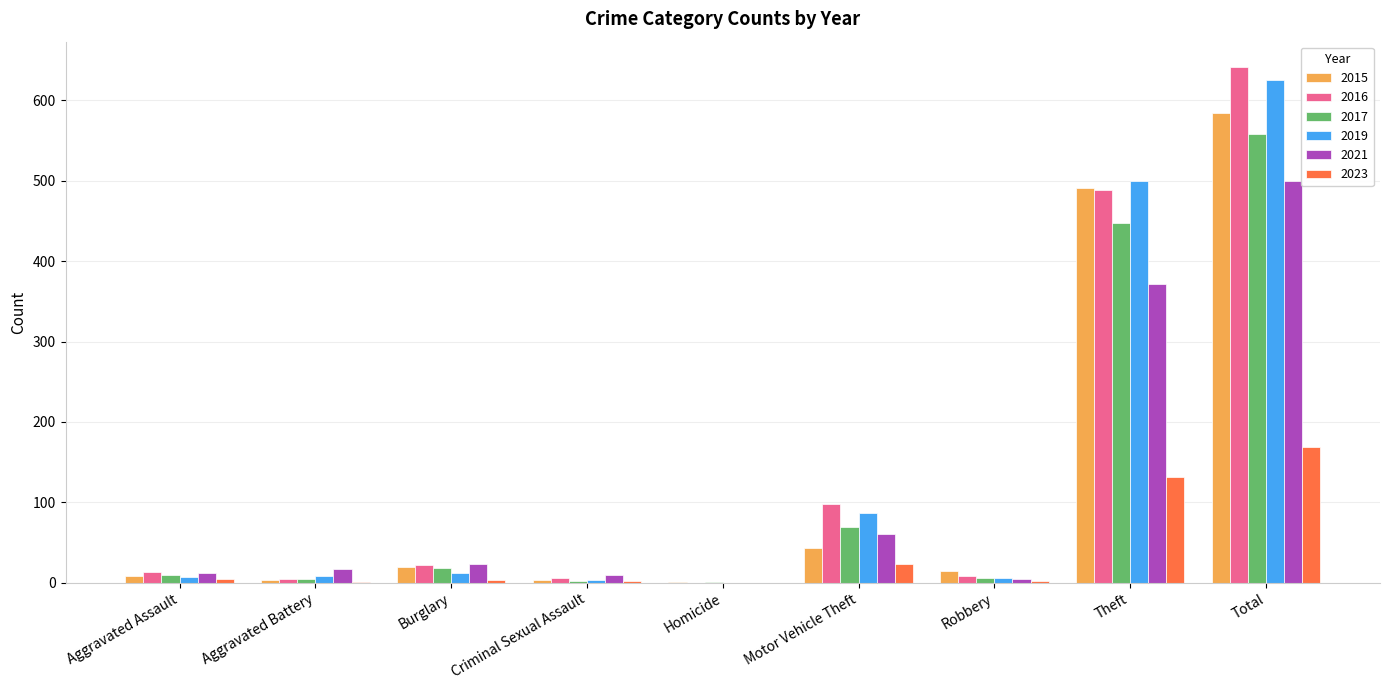

Which series changed the most between Criminal Sexual Assault and Total?

2016